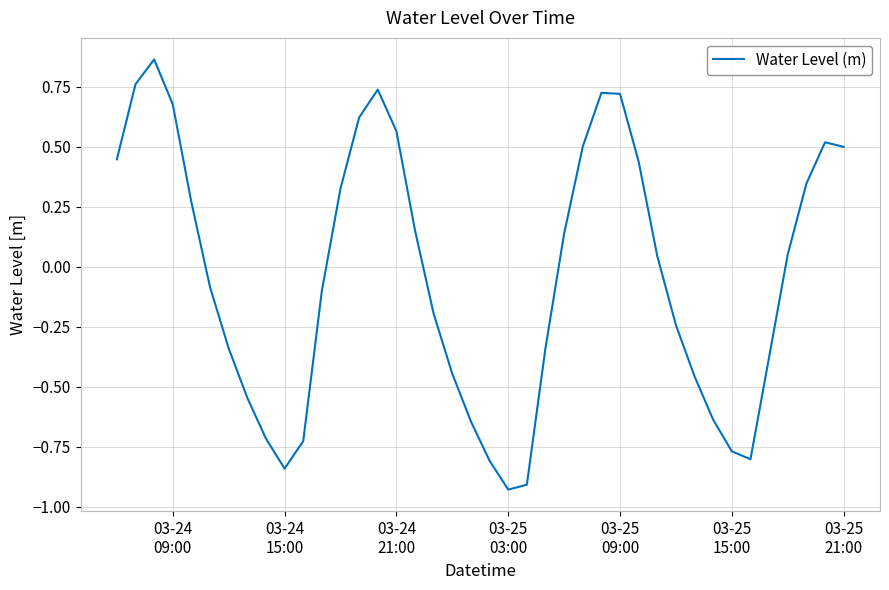

What is the difference between the maximum and minimum values?

1.8